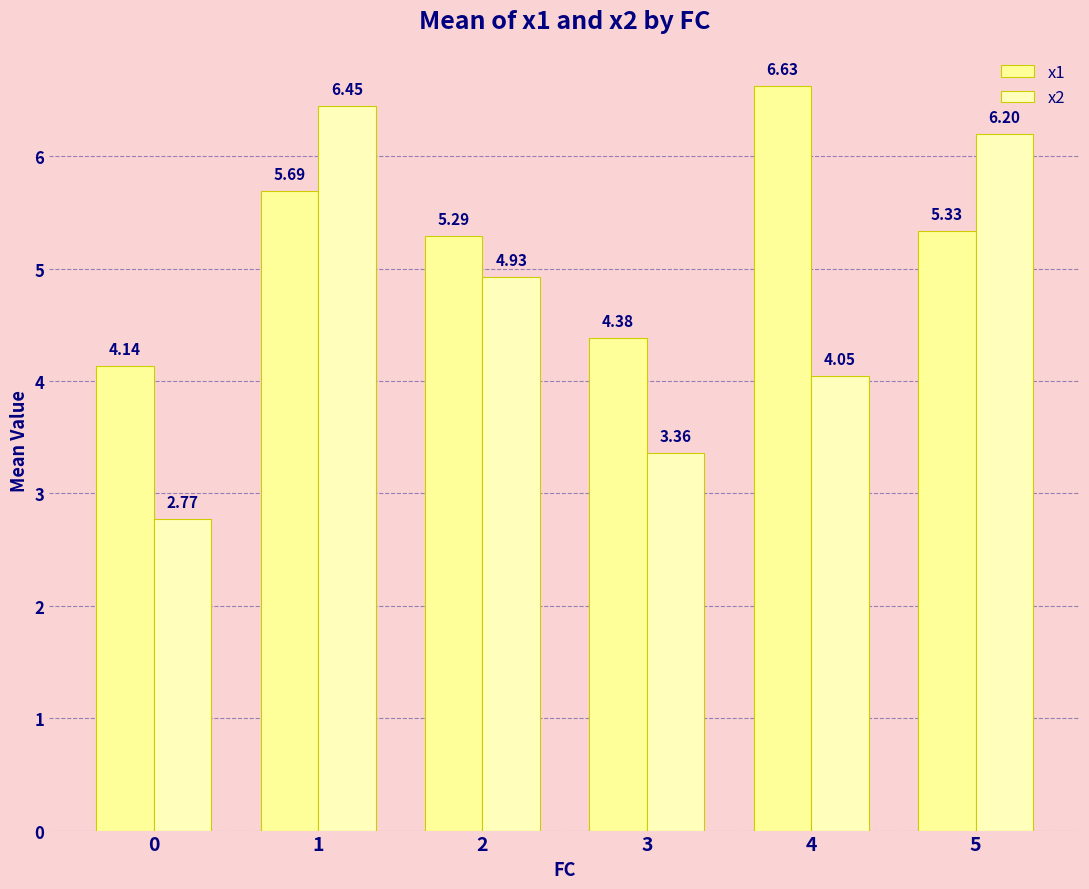

What is the value of the x1 bar at the 4th from the left?

4.4